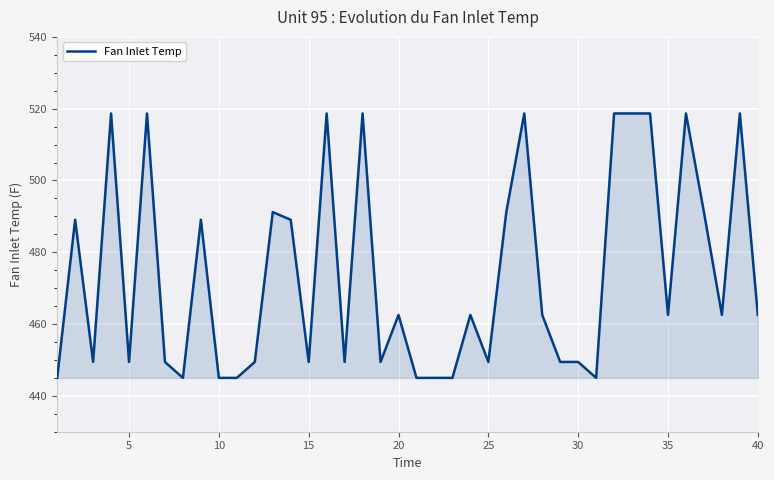

What is the difference between the maximum and minimum values?

73.7